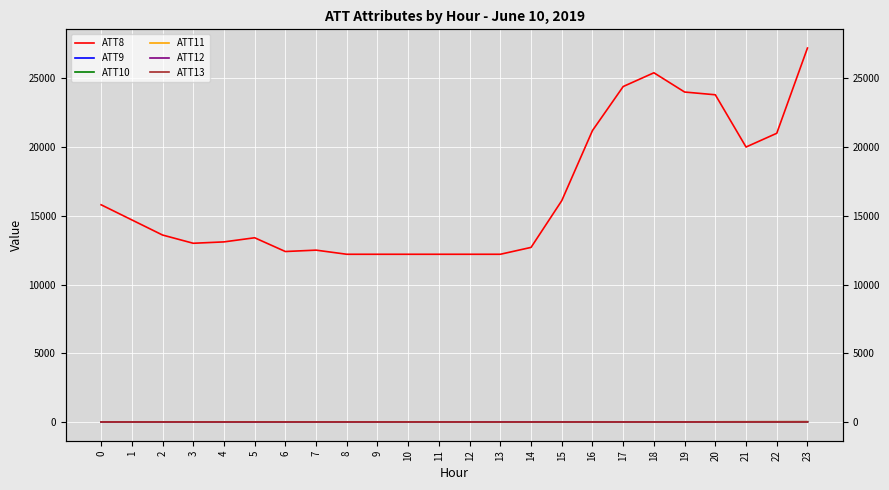

Reading left to right, extract all data points from this chart.

ATT8: 15800.0	14700.0	13600.0	13000.0	13100.0	13400.0	12400.0	12500.0	12200.0	12200.0	12200.0	12200.0	12200.0	12200.0	12700.0	16100.0	21200.0	24400.0	25400.0	24000.0	23800.0	20000.0	21000.0	27200.0
ATT9: 2.1	2.1	1.4	2.7	2.6	3.9	3.8	3.0	4.7	5.6	5.6	6.6	7.4	7.1	8.3	9.0	9.2	9.3	9.1	8.4	9.6	10.9	10.1	10.3
ATT10: 7.6	7.1	2.6	1.8	1.0	4.5	5.3	8.2	9.1	7.5	9.0	9.0	9.5	11.1	12.5	10.8	10.4	11.3	11.1	11.4	13.4	14.4	14.8	16.2
ATT11: 3.2	3.7	7.8	7.6	9.3	10.6	10.6	11.7	11.5	8.5	7.8	3.2	1.9	2.2	6.2	10.9	14.2	11.8	9.3	11.2	13.7	14.8	17.2	17.7
ATT12: 2.2	6.3	4.9	5.2	2.3	2.2	3.7	6.2	5.4	7.4	9.7	9.9	8.4	8.0	9.1	9.7	8.9	7.9	9.0	10.4	11.4	14.5	15.7	18.6
ATT13: 5.2	5.5	9.6	7.0	9.2	11.2	9.6	7.5	8.9	7.8	10.6	7.3	3.9	-1.4	0.7	3.1	4.4	4.8	4.8	6.8	8.4	10.9	11.8	11.9